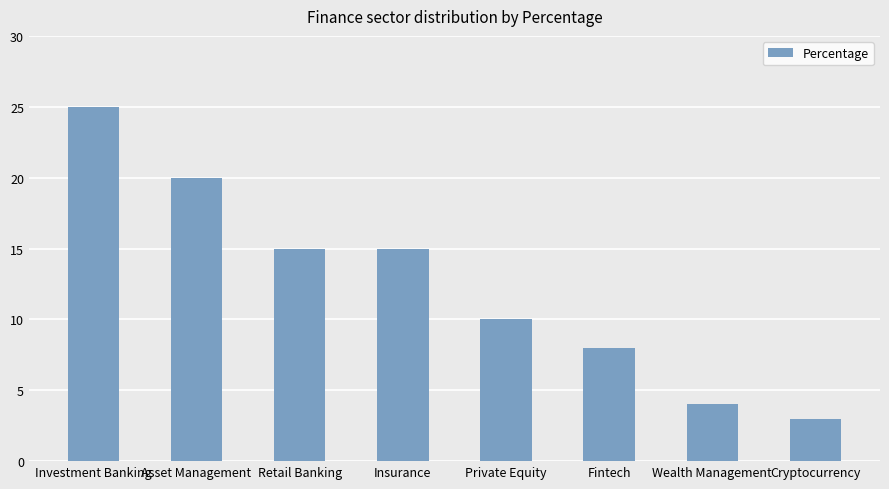

How many values are below 15?

4